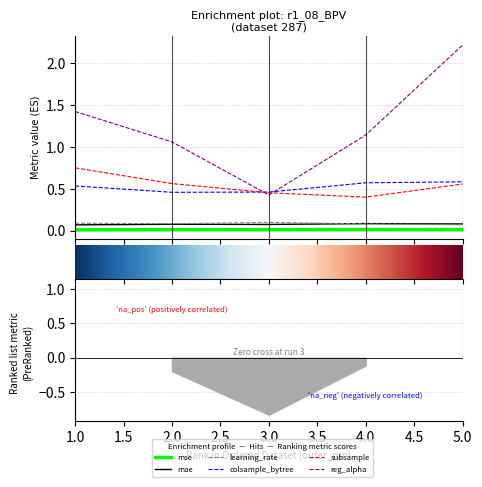

At 5, list the series in order from largest to smallest.

reg_alpha, colsample_bytree, subsample, mae, learning_rate, mse